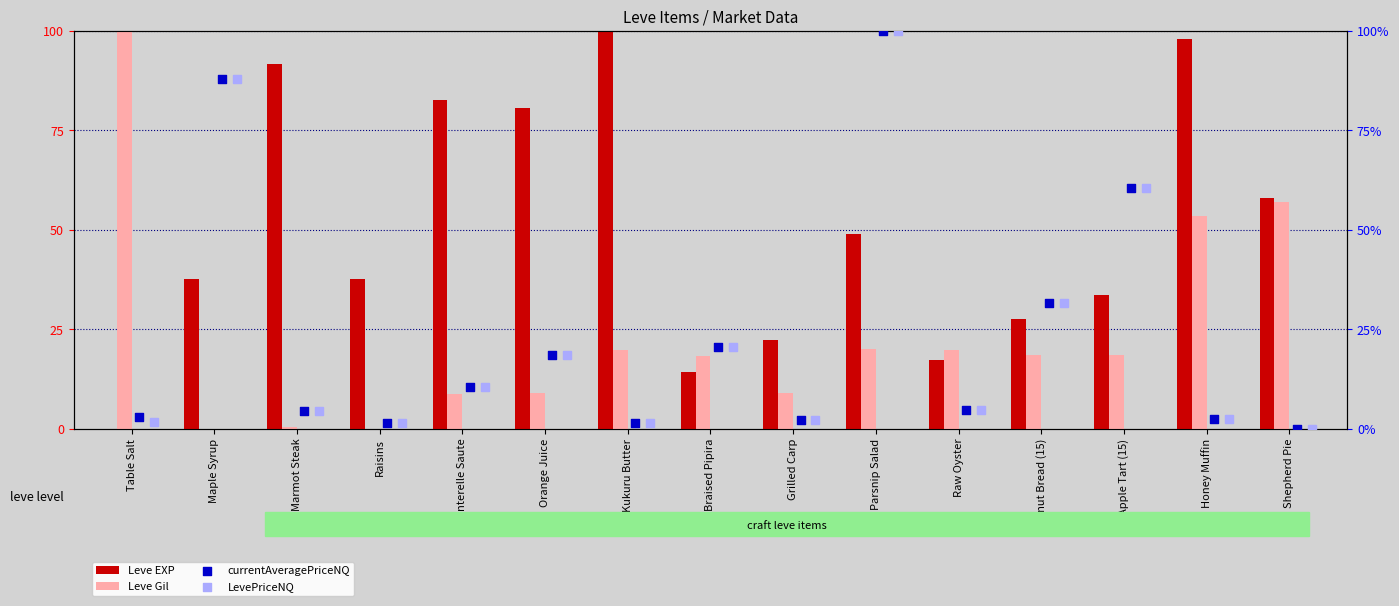

Which series contains the lowest Y value?

Leve EXP